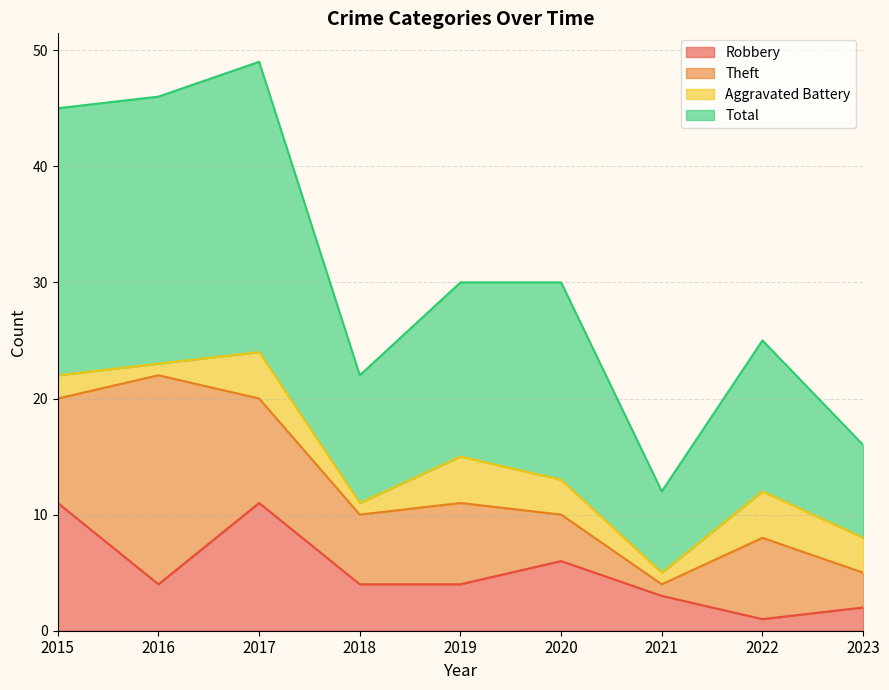

What is the highest value of the Robbery series?

11